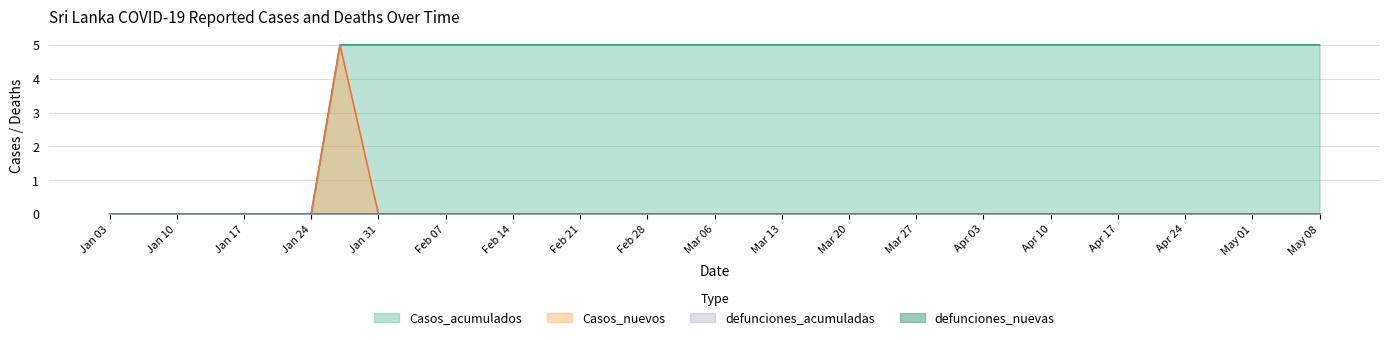

At which category does the chart reach its peak across all series?

2020-01-27